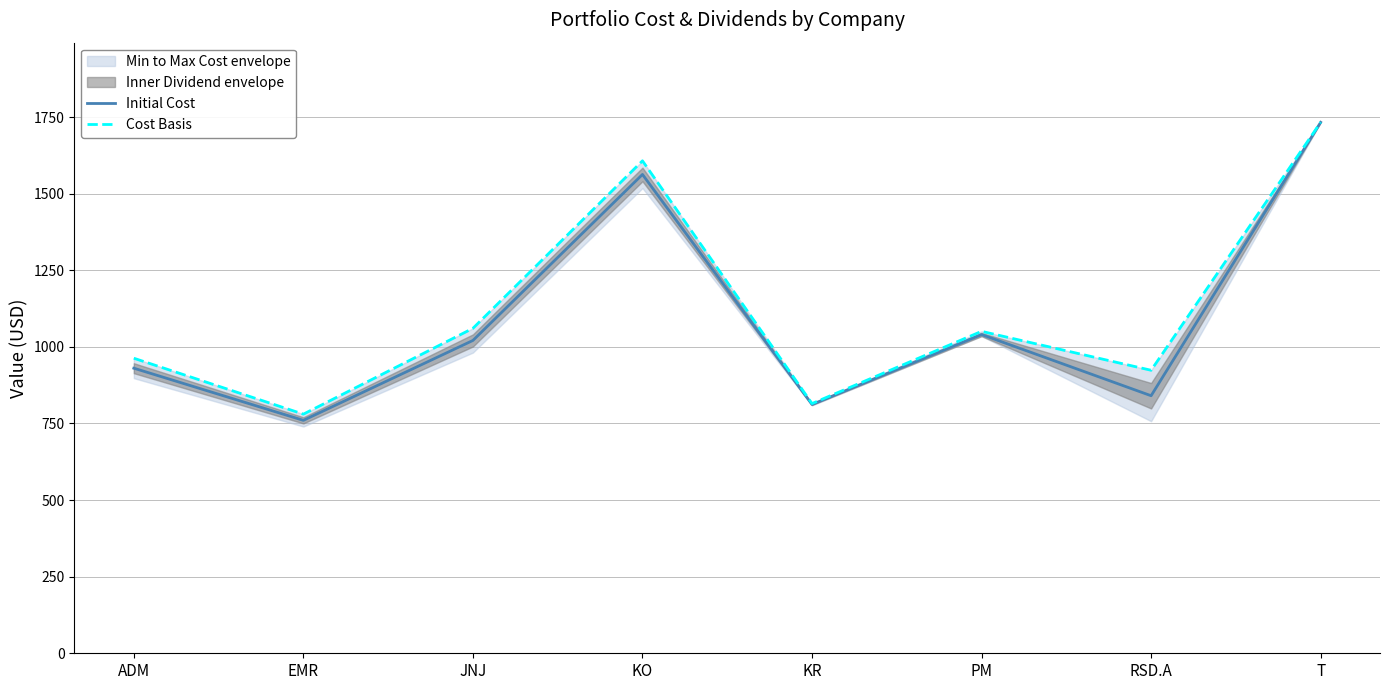

At which label does Initial Cost first exceed 1020?

JNJ